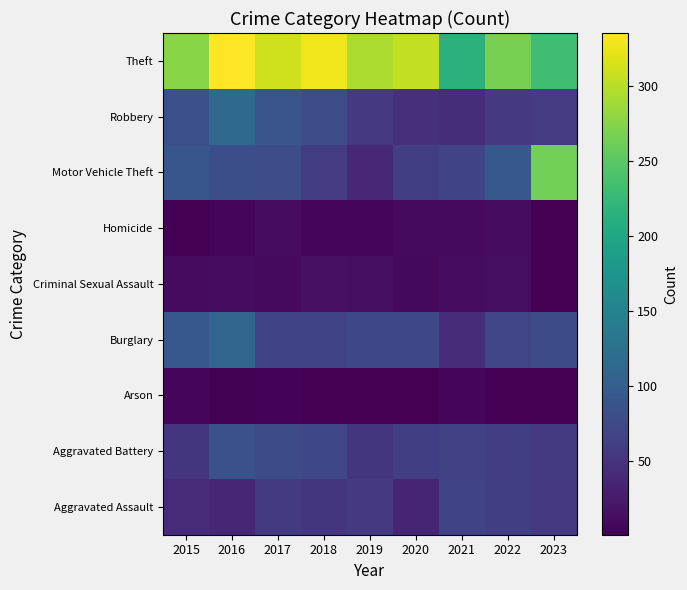

Reading left to right, transcribe all the data shown in this chart.

Aggravated Assault: 2015=41	2016=37	2017=58	2018=53	2019=56	2020=36	2021=69	2022=63	2023=57
Aggravated Battery: 2015=52	2016=85	2017=78	2018=72	2019=53	2020=63	2021=65	2022=63	2023=58
Arson: 2015=6	2016=3	2017=4	2018=1	2019=1	2020=1	2021=5	2022=1	2023=2
Burglary: 2015=92	2016=110	2017=68	2018=68	2019=73	2020=73	2021=43	2022=71	2023=77
Criminal Sexual Assault: 2015=11	2016=12	2017=9	2018=16	2019=14	2020=8	2021=12	2022=13	2023=2
Homicide: 2015=2	2016=6	2017=12	2018=5	2019=5	2020=9	2021=10	2022=12	2023=2
Motor Vehicle Theft: 2015=90	2016=81	2017=80	2018=59	2019=38	2020=63	2021=68	2022=93	2023=264
Robbery: 2015=82	2016=115	2017=89	2018=80	2019=57	2020=46	2021=45	2022=56	2023=61
Theft: 2015=275	2016=335	2017=311	2018=328	2019=294	2020=304	2021=216	2022=266	2023=233